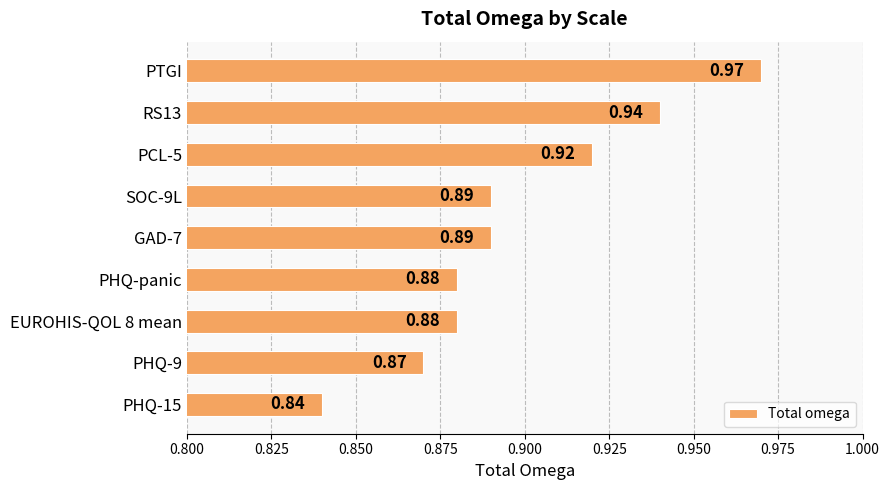

What is the label of the 1st bar from the top?

PTGI